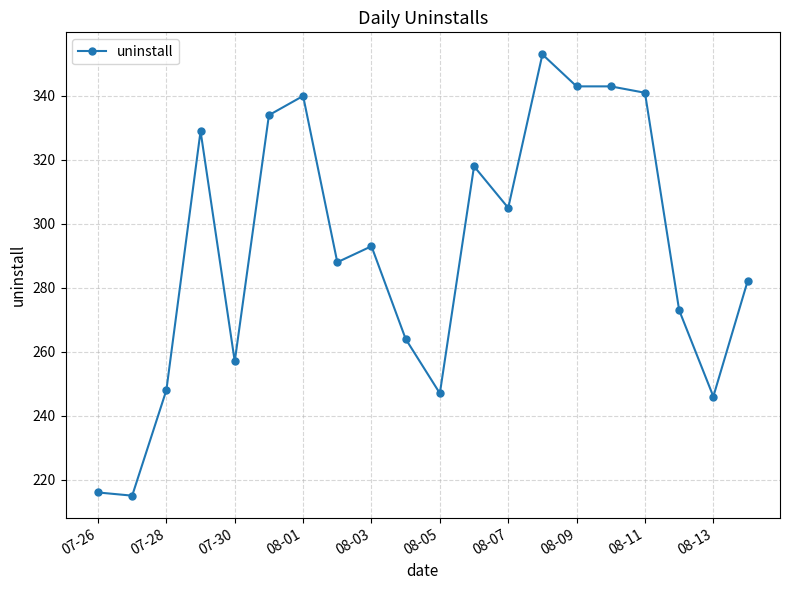

How many distinct data groups are displayed?

1